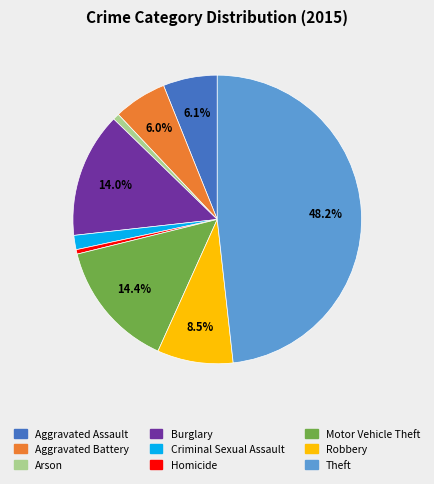

To the nearest percent, what is the average slice percentage?

11%